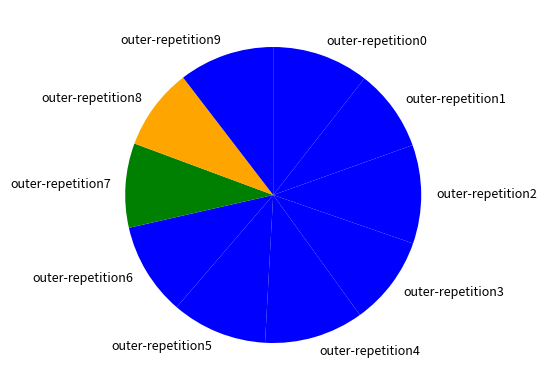

Which has a higher value, outer-repetition6 or outer-repetition1?

outer-repetition6